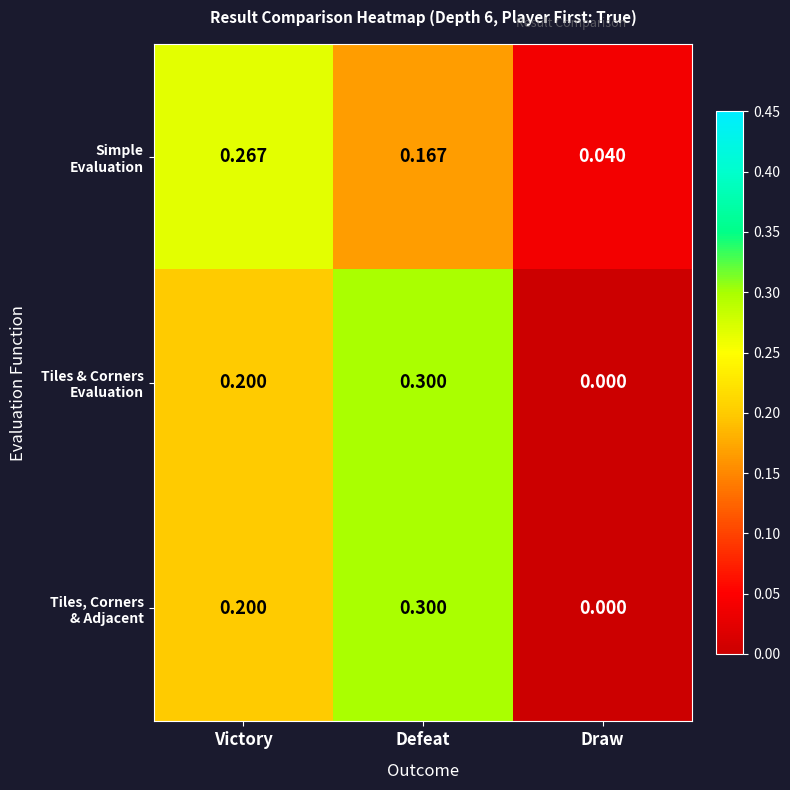

At which category does the chart reach its peak across all series?

Defeat